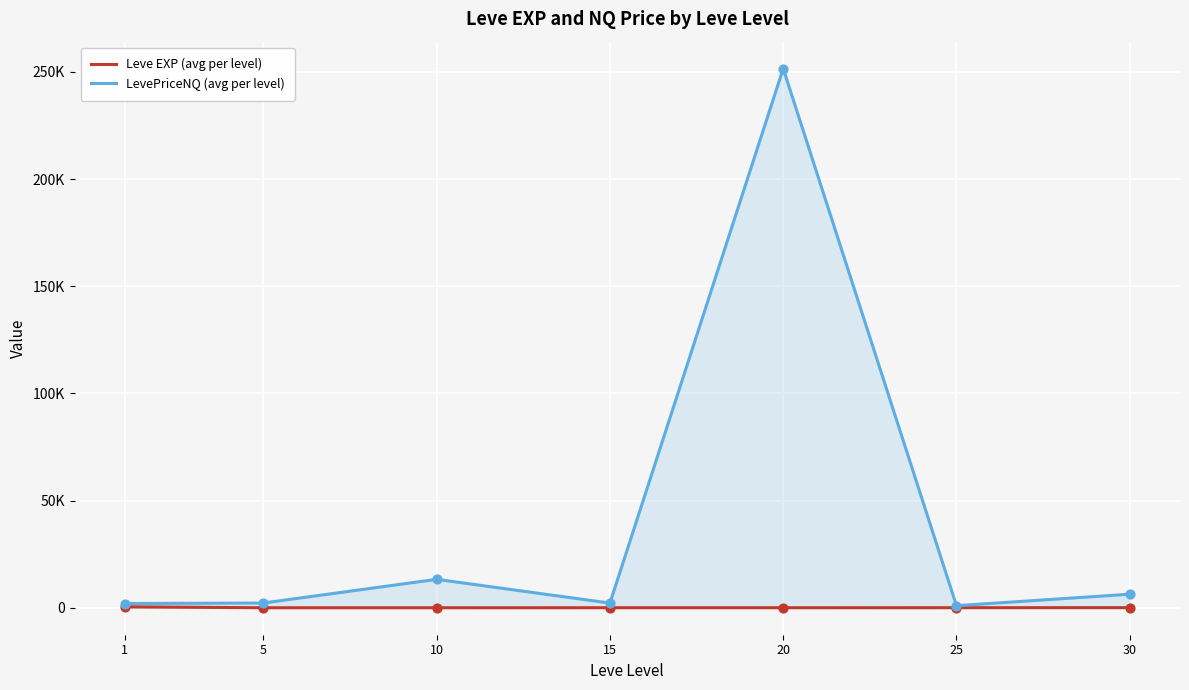

At how many categories does at least one series exceed 37139?

1